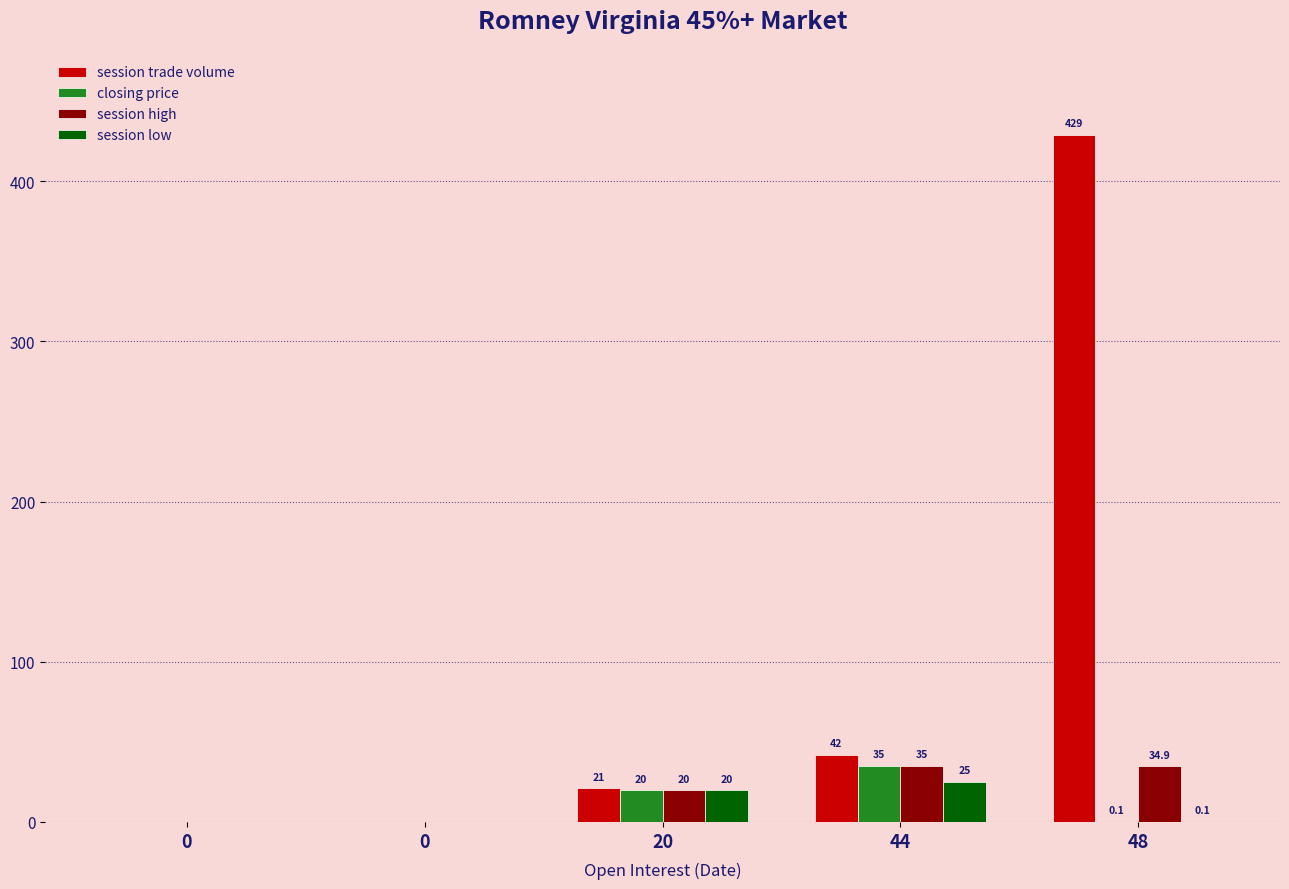

What is the difference between the maximum and minimum values in the session high series?

35.0